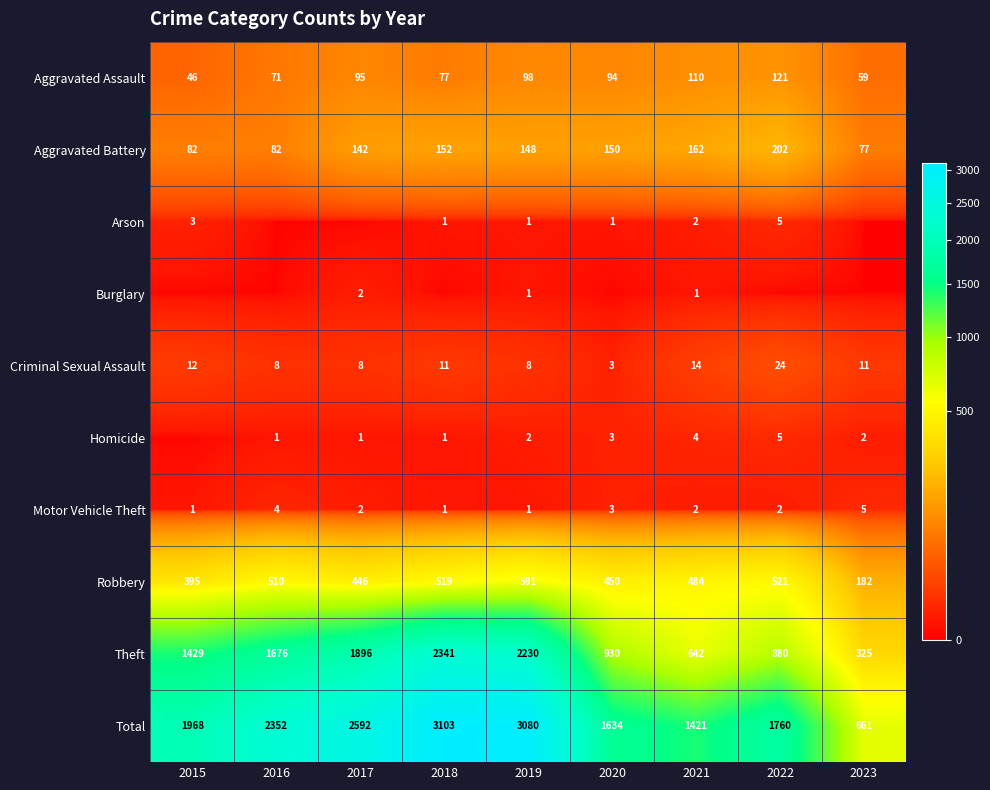

At which label is Total closest to 1882?

2015